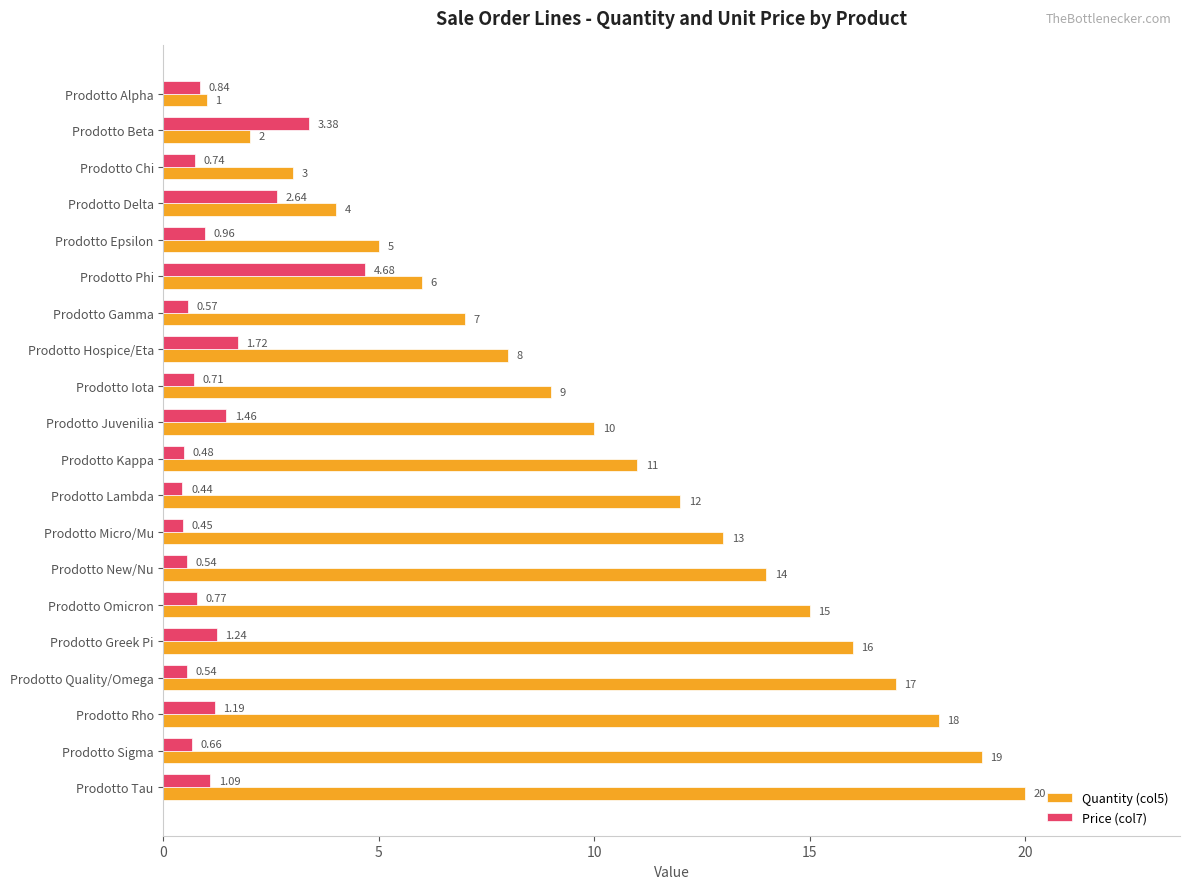

Is the value of Price (col7) at Prodotto Lambda greater than the value of Quantity (col5) at Prodotto Greek Pi?

No